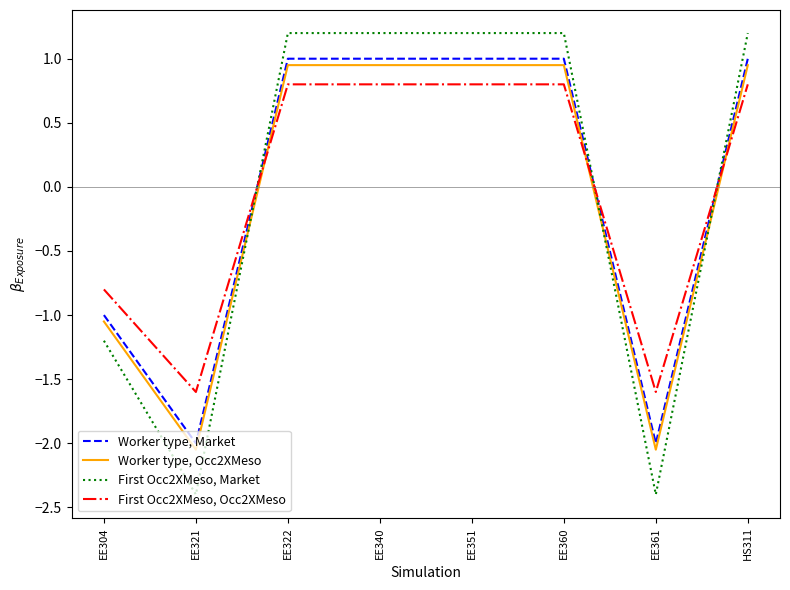

Is the value of Worker type, Market at EE351 greater than the value of First Occ2XMeso, Occ2XMeso at EE322?

Yes